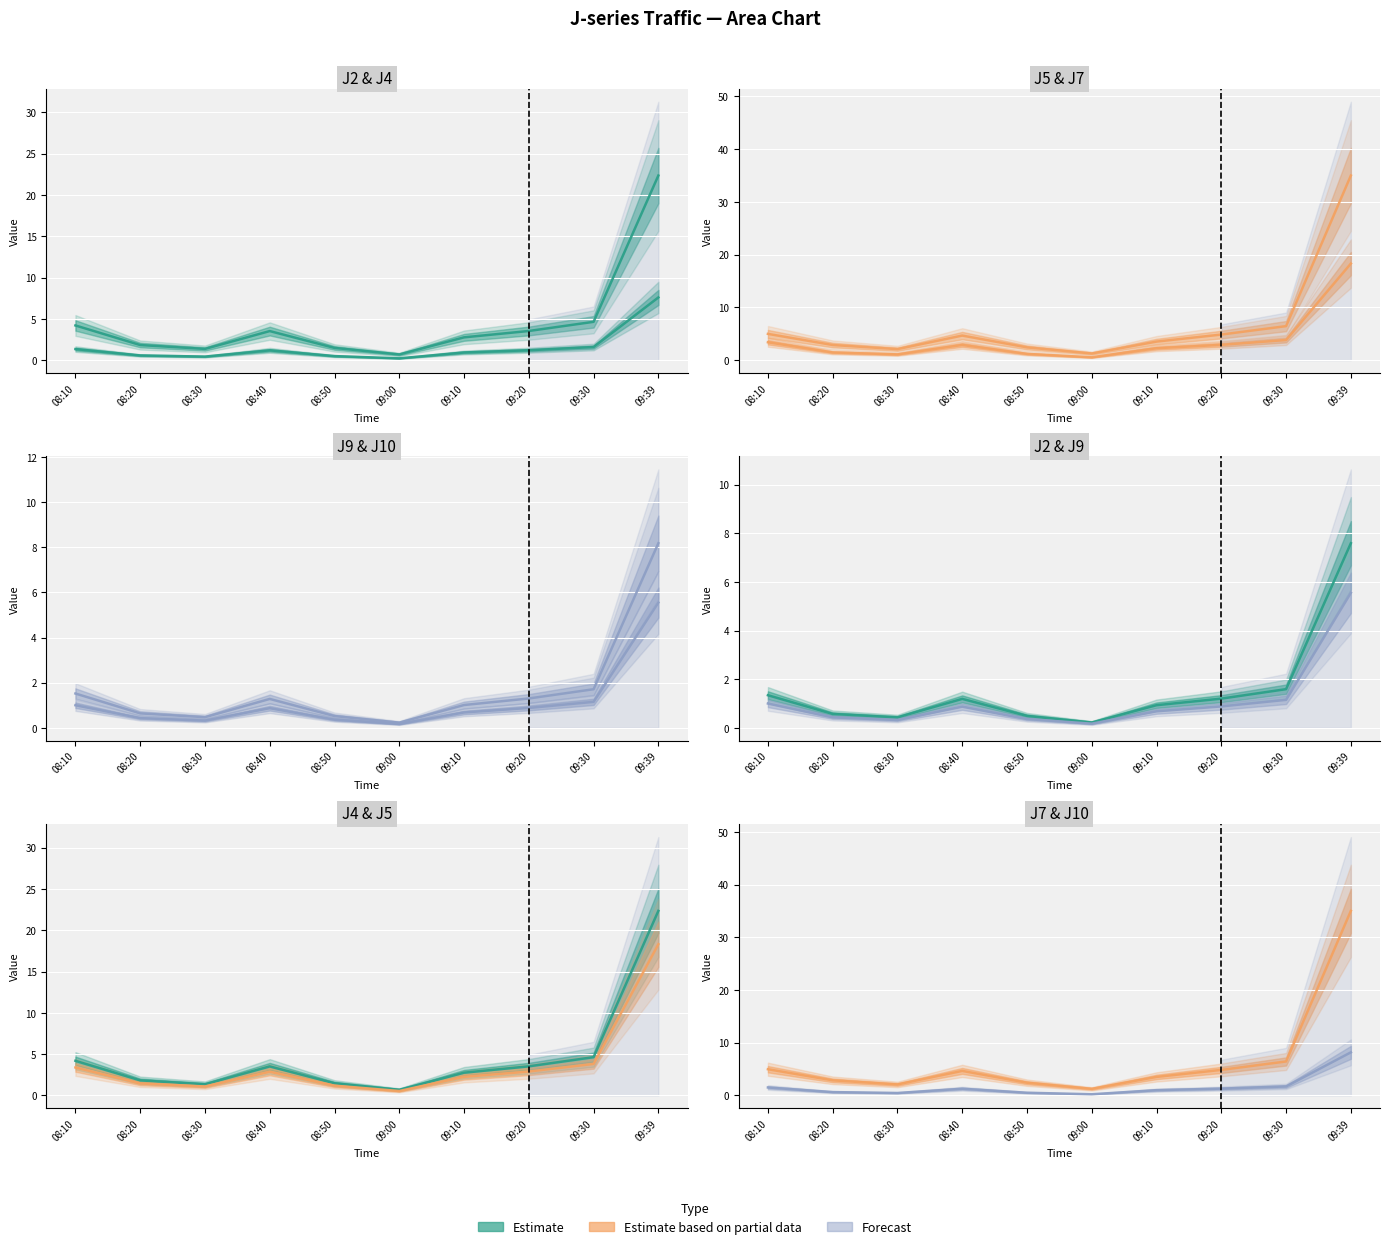

Read the J2 value at 09:00.

0.2